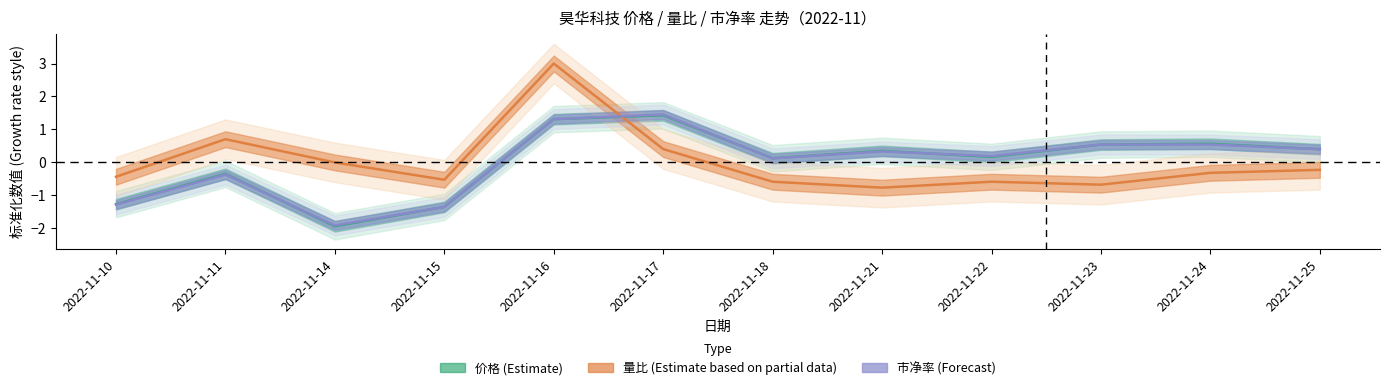

Reading right to left, list all the values displayed in this chart.

价格 (Estimate): 2022-11-25=0.4	2022-11-24=0.6	2022-11-23=0.5	2022-11-22=0.2	2022-11-21=0.4	2022-11-18=0.1	2022-11-17=1.4	2022-11-16=1.3	2022-11-15=-1.3	2022-11-14=-1.9	2022-11-11=-0.3	2022-11-10=-1.3
量比 (Estimate based on partial data): 2022-11-25=-0.2	2022-11-24=-0.3	2022-11-23=-0.7	2022-11-22=-0.6	2022-11-21=-0.8	2022-11-18=-0.6	2022-11-17=0.4	2022-11-16=3.0	2022-11-15=-0.5	2022-11-14=0.0	2022-11-11=0.7	2022-11-10=-0.4
市净率 (Forecast): 2022-11-25=0.4	2022-11-24=0.5	2022-11-23=0.5	2022-11-22=0.2	2022-11-21=0.3	2022-11-18=0.1	2022-11-17=1.5	2022-11-16=1.3	2022-11-15=-1.3	2022-11-14=-1.9	2022-11-11=-0.4	2022-11-10=-1.3